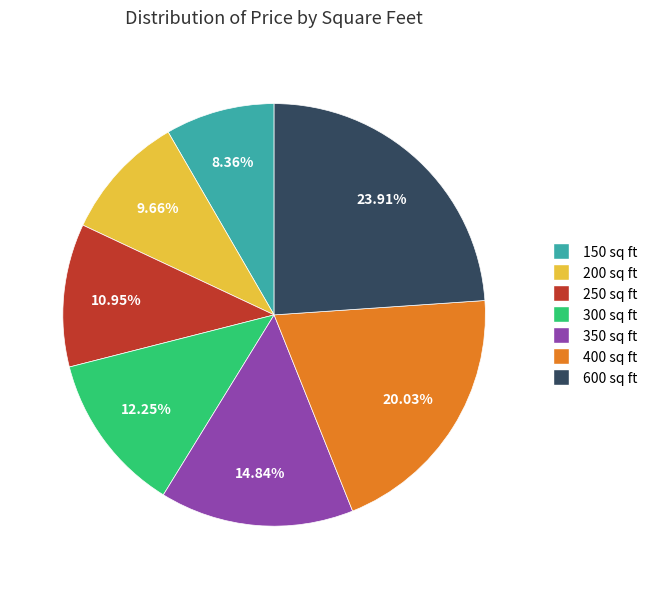

To the nearest percent, what is the difference between the 600 and 200 slice percentages?

14%